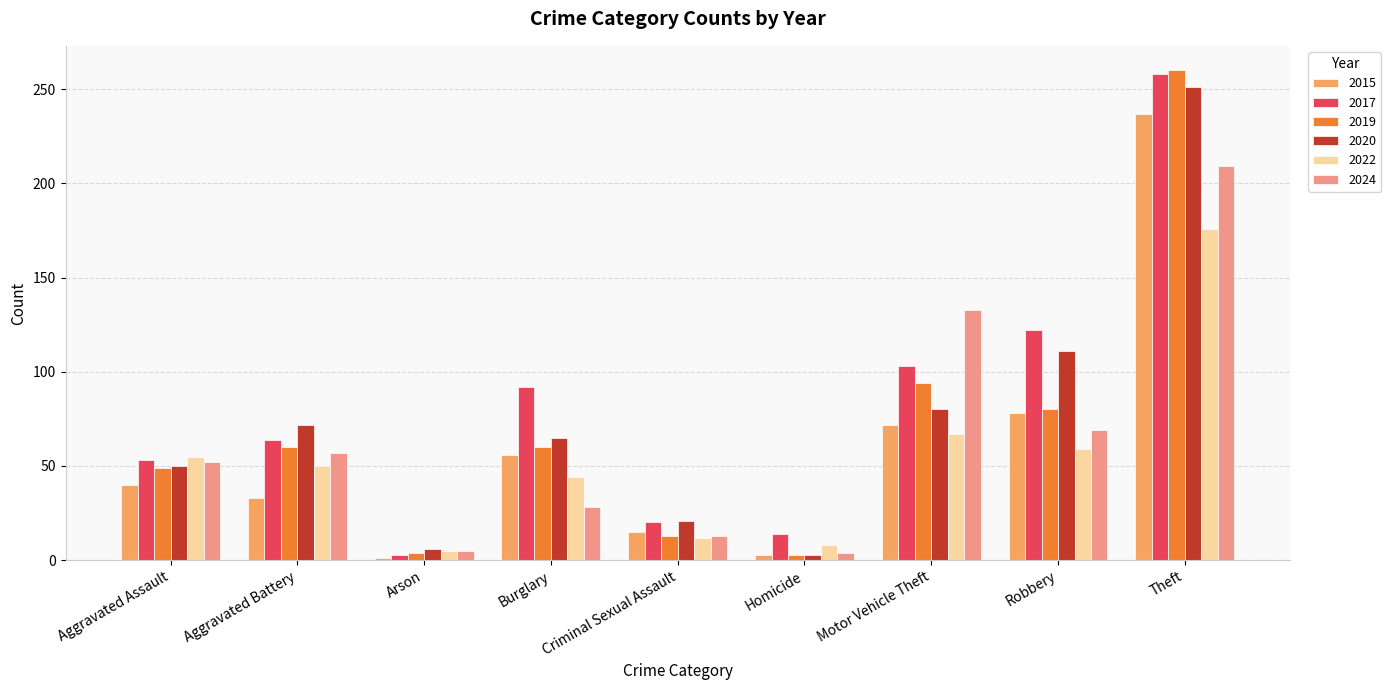

Between Burglary and Motor Vehicle Theft, which series saw the biggest shift?

2024